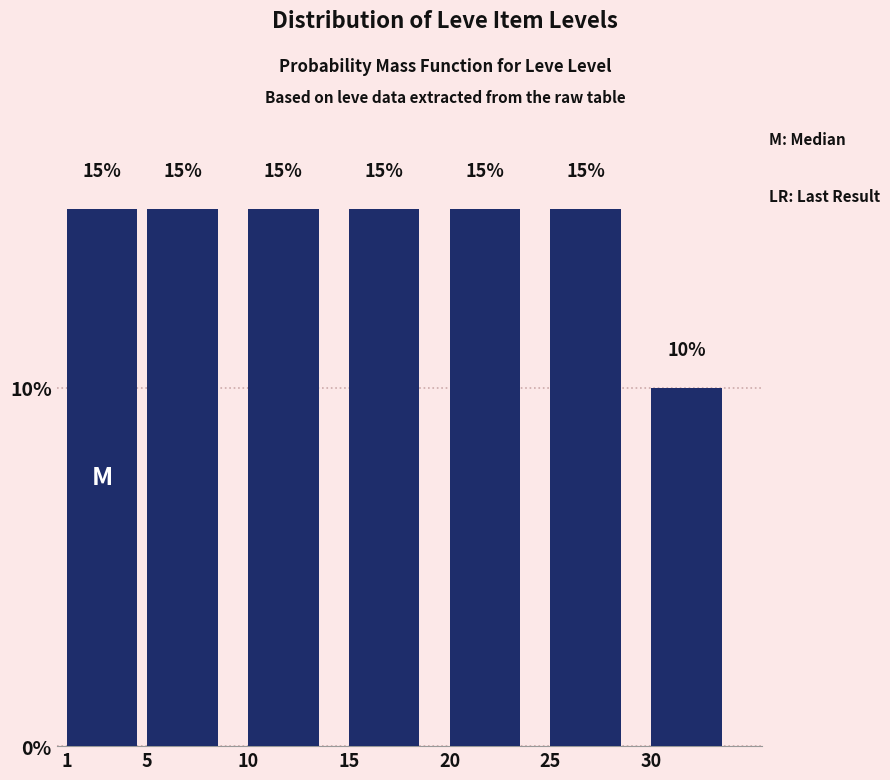

Reading left to right, extract all data points from this chart.

1=15	5=15	10=15	15=15	20=15	25=15	30=10